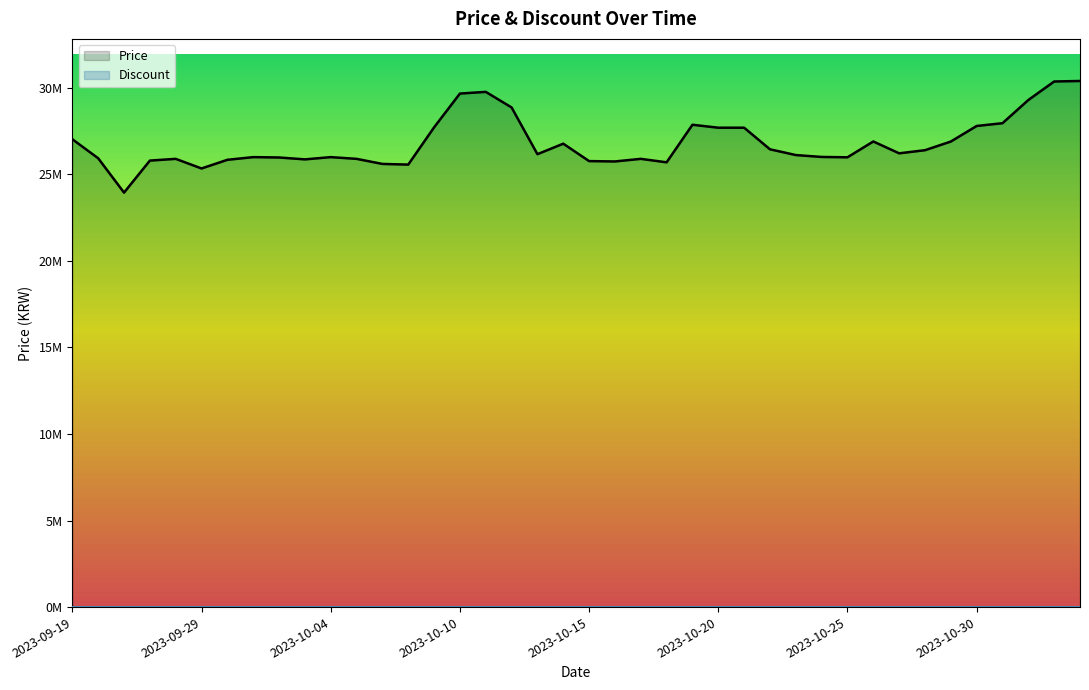

How many lines are shown in the chart?

1